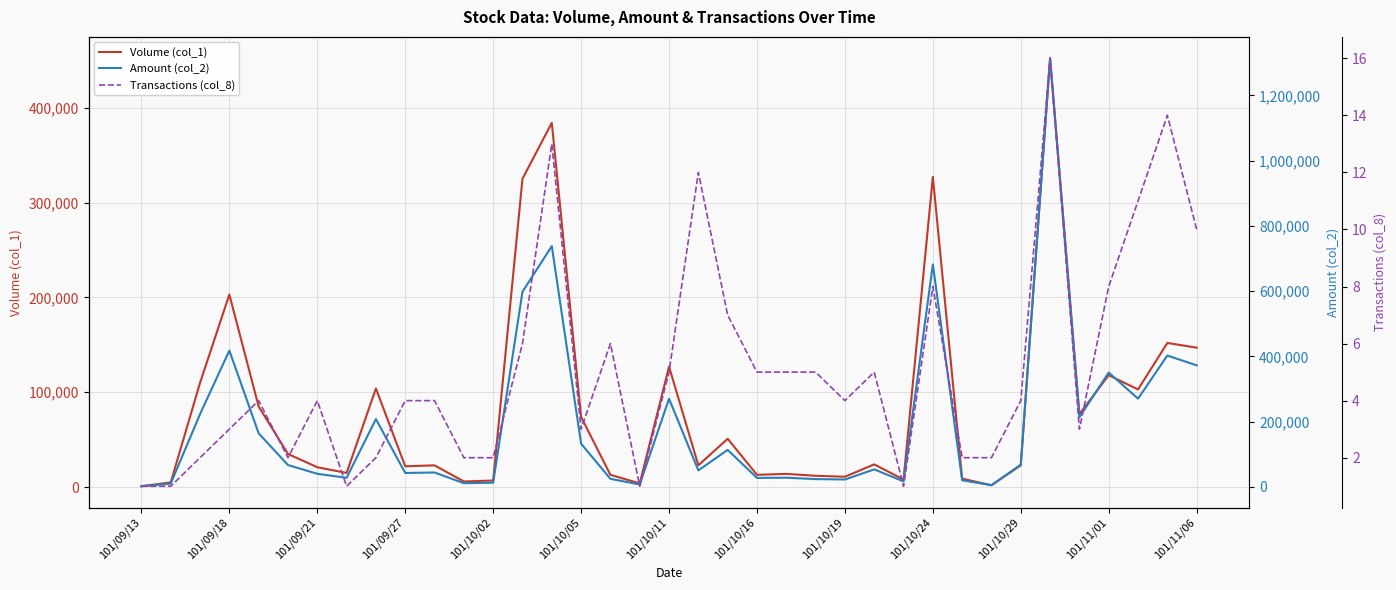

At how many categories does at least one series exceed 538202?

4